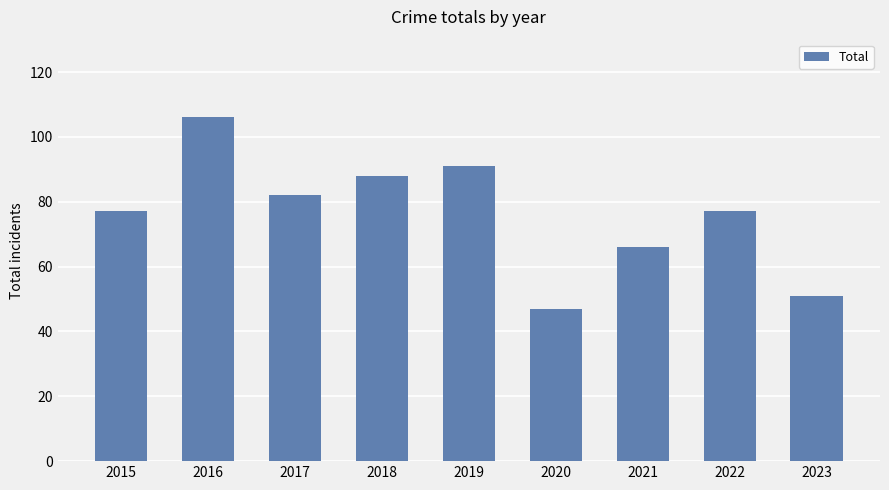

The chart shows a value of 82 at 2017. True or false?

True